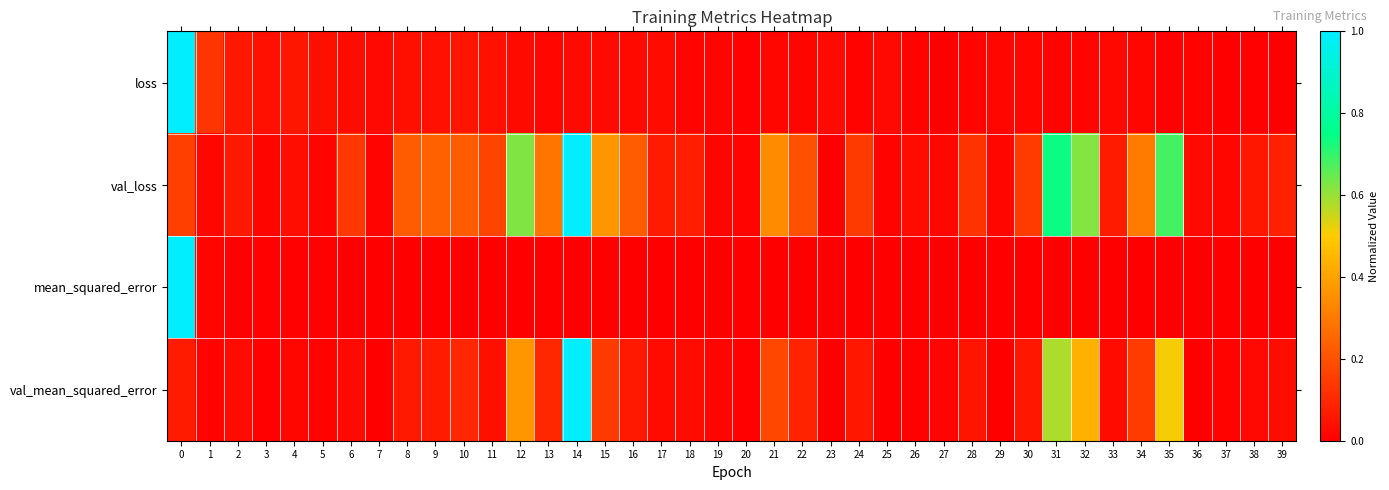

Reading left to right, extract all data points from this chart.

row_0: 1.0	0.1	0.1	0.0	0.1	0.0	0.0	0.0	0.0	0.0	0.1	0.0	0.0	0.0	0.0	0.0	0.0	0.0	0.0	0.0	0.0	0.0	0.0	0.0	0.0	0.0	0.0	0.0	0.0	0.0	0.0	0.0	0.0	0.0	0.0	0.0	0.0	0.0	0.0	0.0
row_1: 0.2	0.0	0.1	0.0	0.0	0.0	0.1	0.0	0.2	0.2	0.2	0.2	0.6	0.3	1.0	0.4	0.2	0.1	0.1	0.0	0.0	0.3	0.2	0.0	0.1	0.0	0.0	0.0	0.1	0.0	0.1	0.7	0.6	0.1	0.3	0.7	0.0	0.0	0.1	0.1
row_2: 1.0	0.0	0.0	0.0	0.0	0.0	0.0	0.0	0.0	0.0	0.0	0.0	0.0	0.0	0.0	0.0	0.0	0.0	0.0	0.0	0.0	0.0	0.0	0.0	0.0	0.0	0.0	0.0	0.0	0.0	0.0	0.0	0.0	0.0	0.0	0.0	0.0	0.0	0.0	0.0
row_3: 0.1	0.0	0.0	0.0	0.0	0.0	0.0	0.0	0.1	0.1	0.1	0.0	0.4	0.1	1.0	0.1	0.1	0.0	0.0	0.0	0.0	0.2	0.1	0.0	0.1	0.0	0.0	0.0	0.1	0.0	0.1	0.6	0.4	0.0	0.1	0.5	0.0	0.0	0.0	0.0